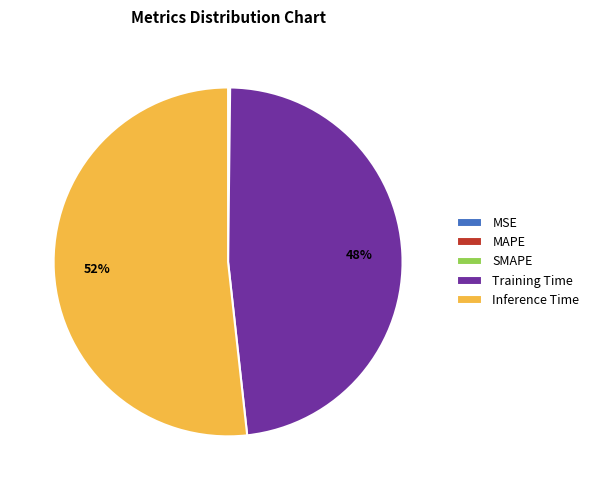

What is the majority slice?

Inference Time